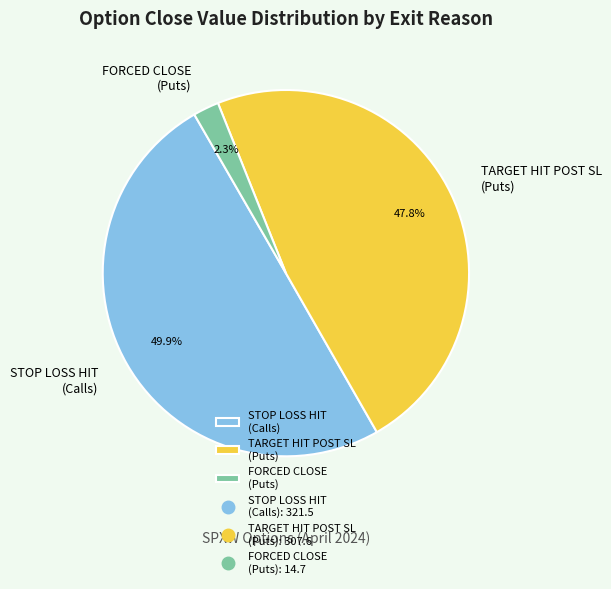

To the nearest percent, what is the difference between the largest and smallest slice percentages?

48%